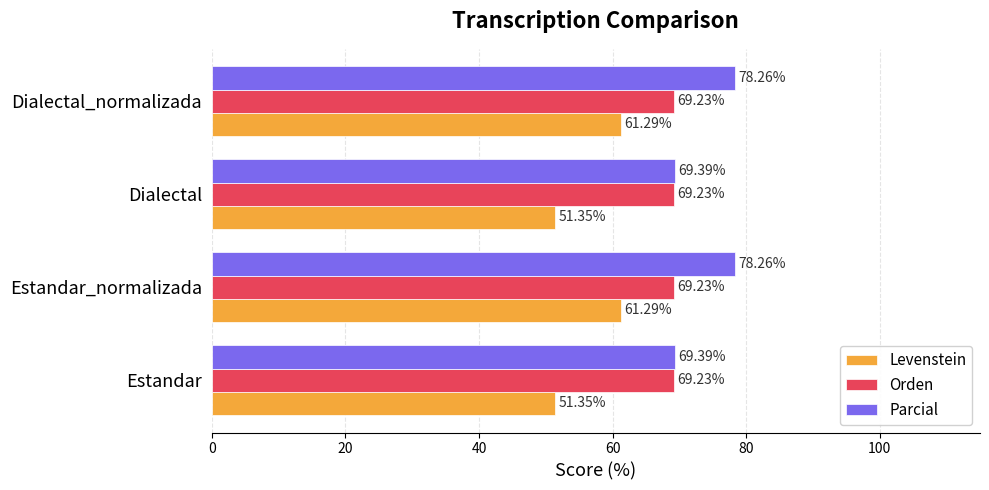

What is the total value across all series at Dialectal_normalizada?

208.8